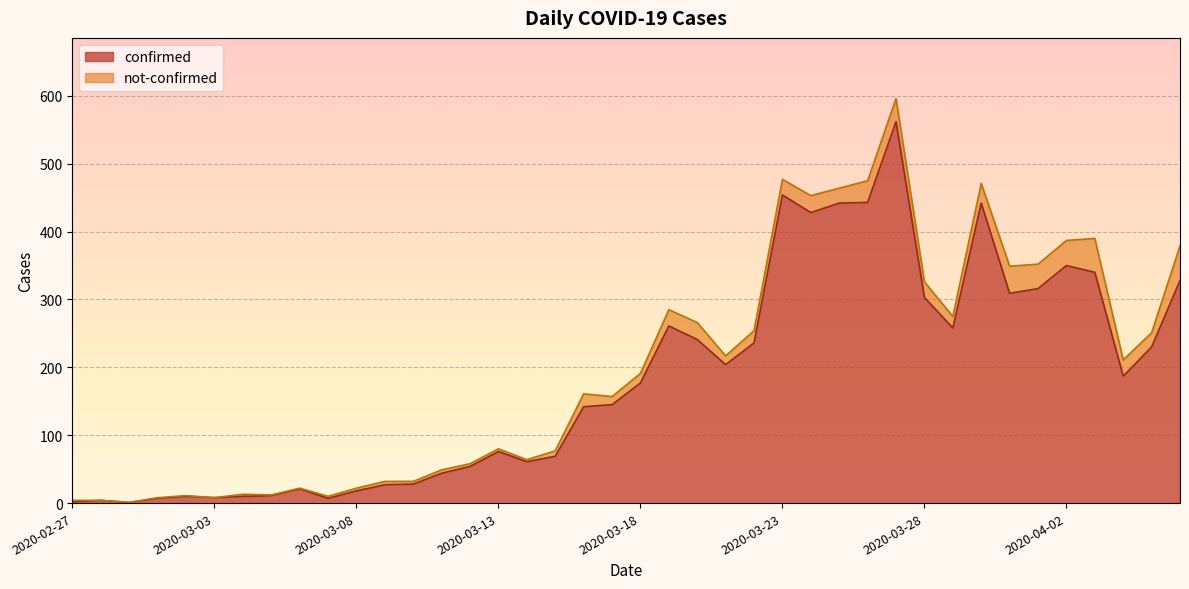

Reading left to right, extract all data points from this chart.

2	4	1	7	10	8	10	11	21	7	18	27	28	44	54	76	61	69	142	145	177	261	241	204	236	454	428	442	443	562	303	258	442	309	316	350	340	187	230	328